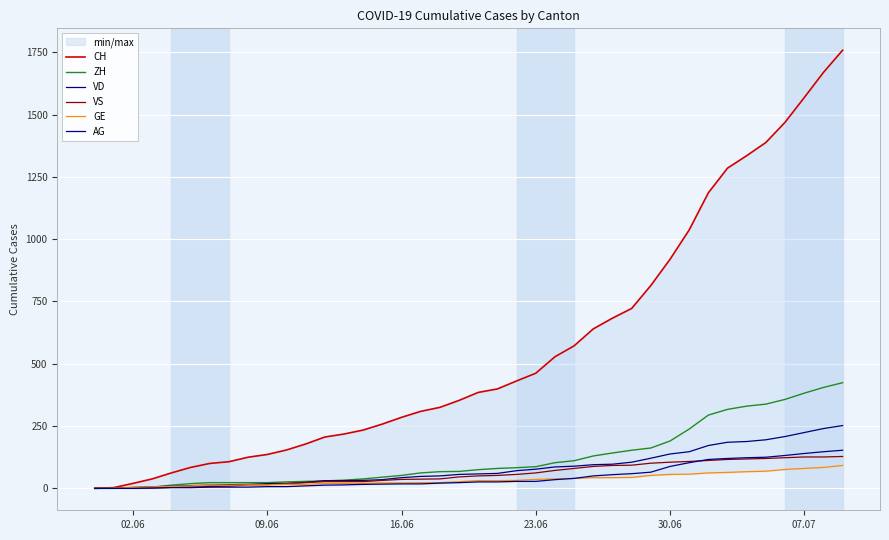

How many distinct data groups are displayed?

6